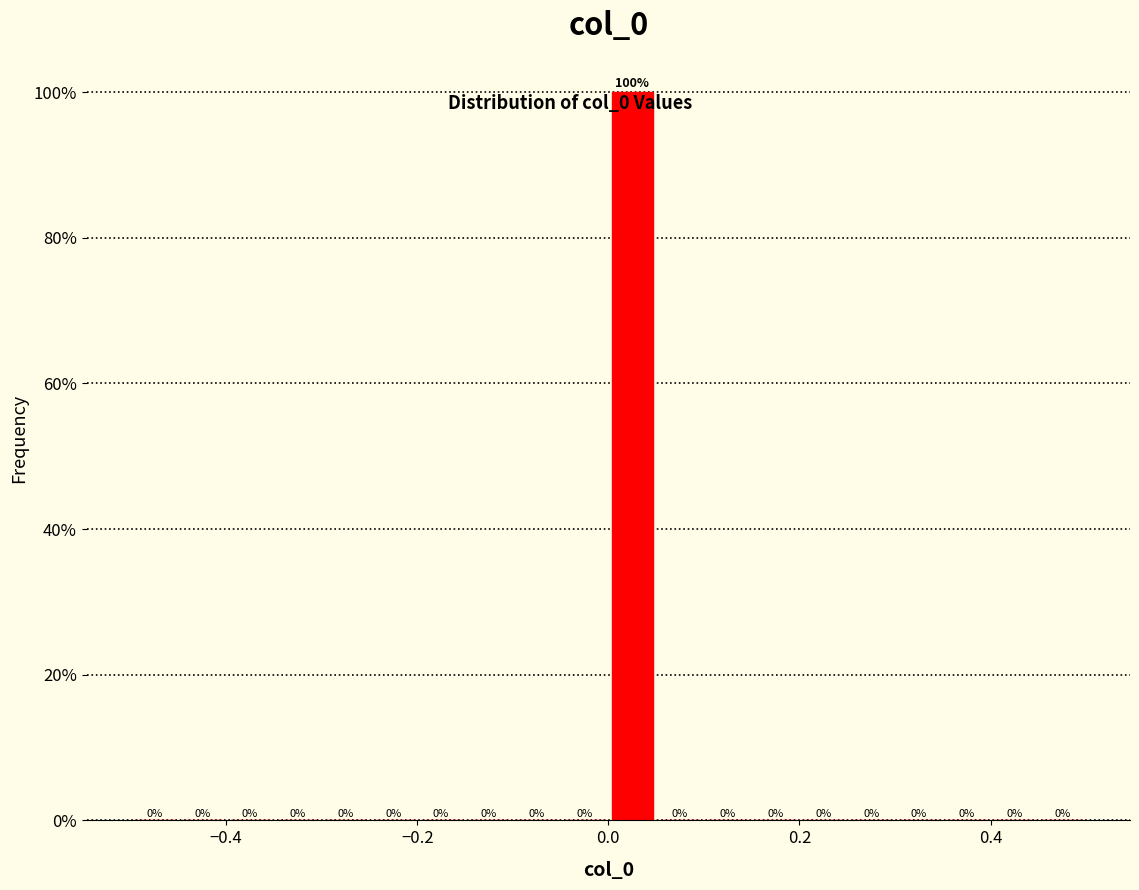

Read against the x-axis, roughly where is the centre of the tallest bar?

0.02